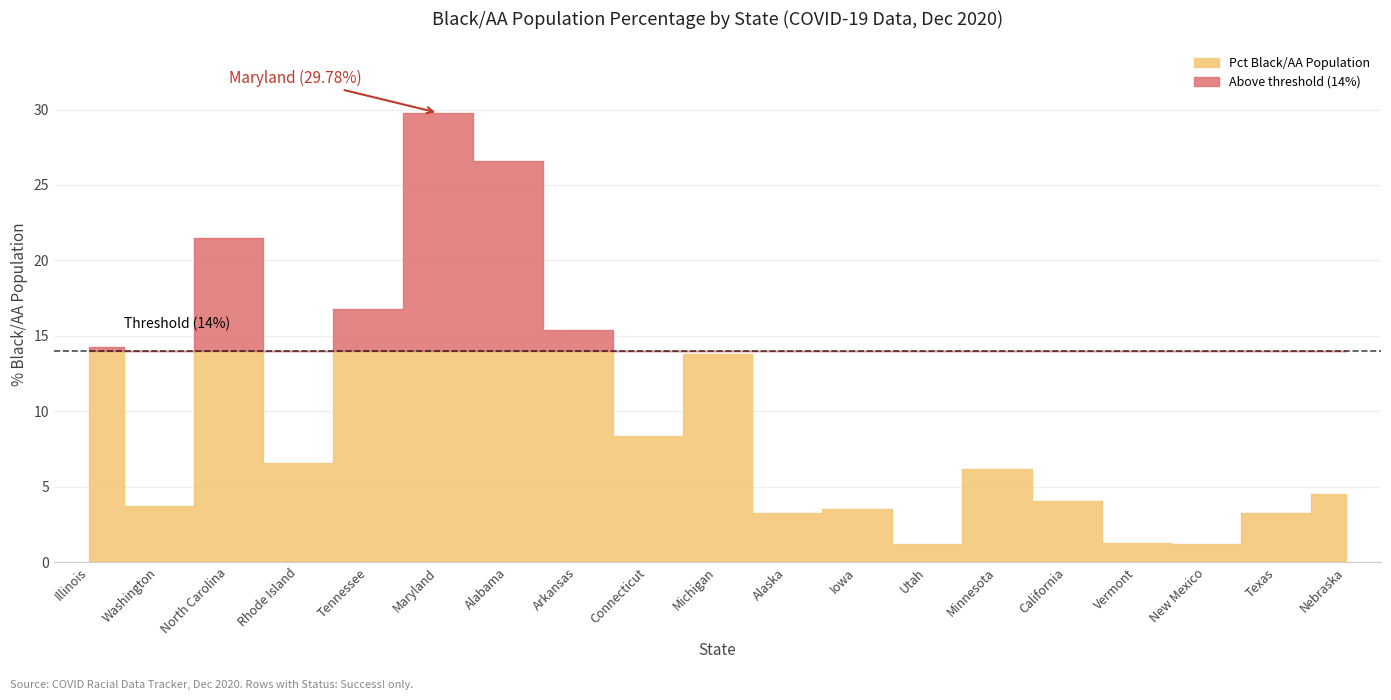

How many lines are shown in the chart?

1